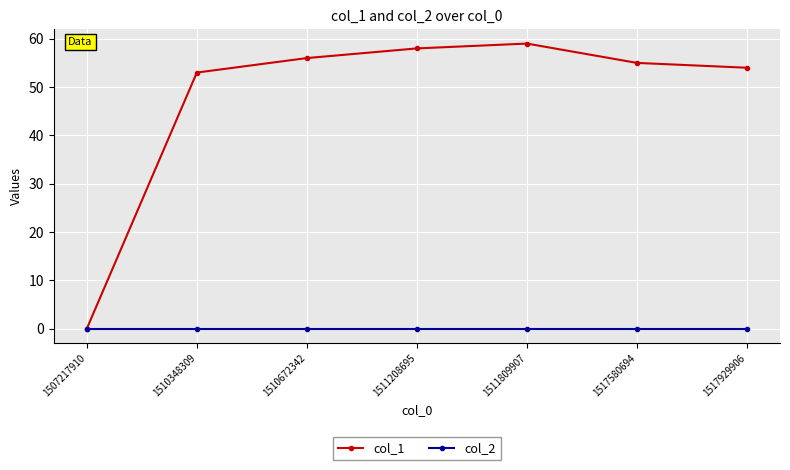

What are all the series names shown in the legend?

col_1, col_2